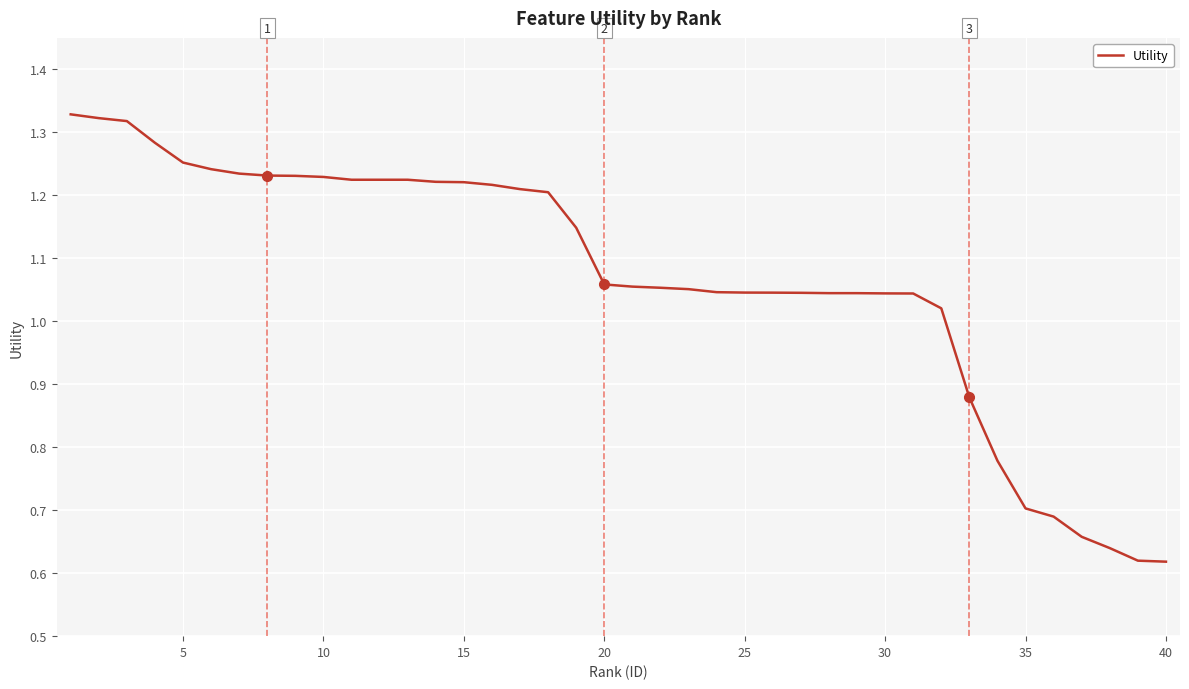

Is this an area chart (filled region under the line)?

No